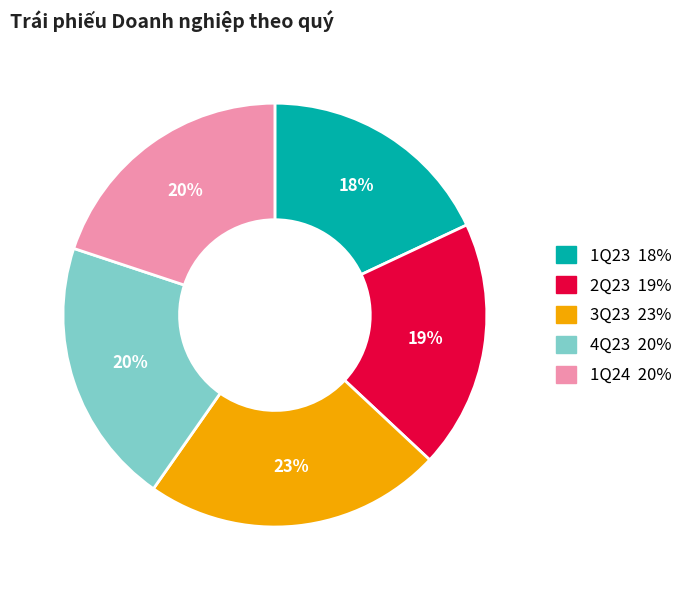

Is there any slice that represents more than half of the pie?

No